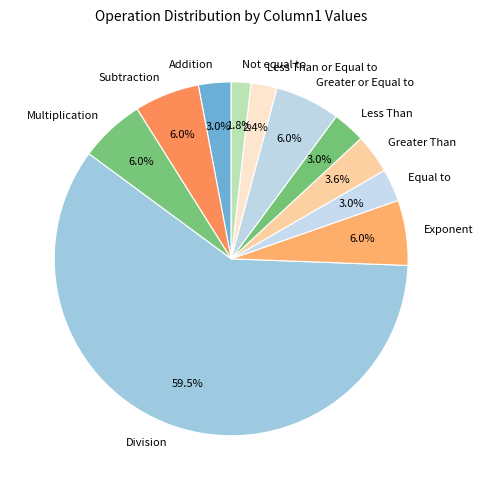

Is there a majority slice in this chart?

Yes